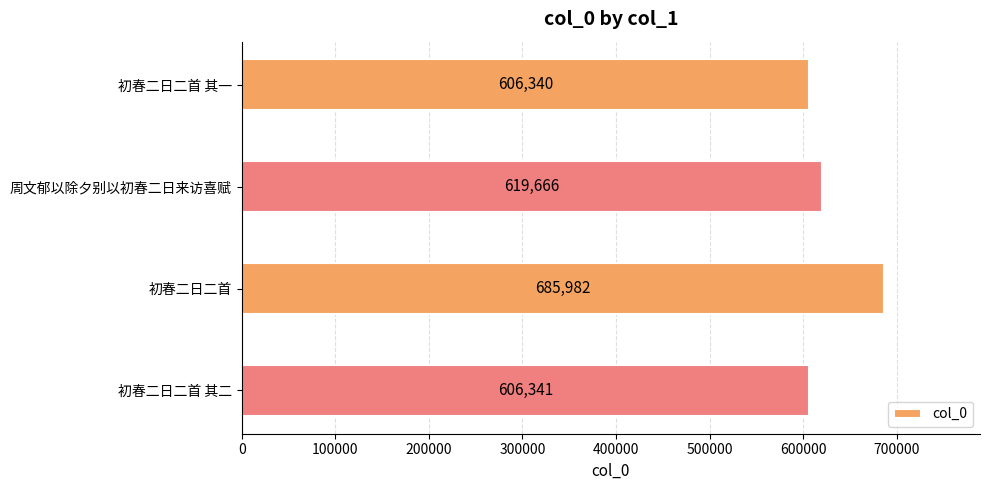

What is the smallest value displayed?

606340